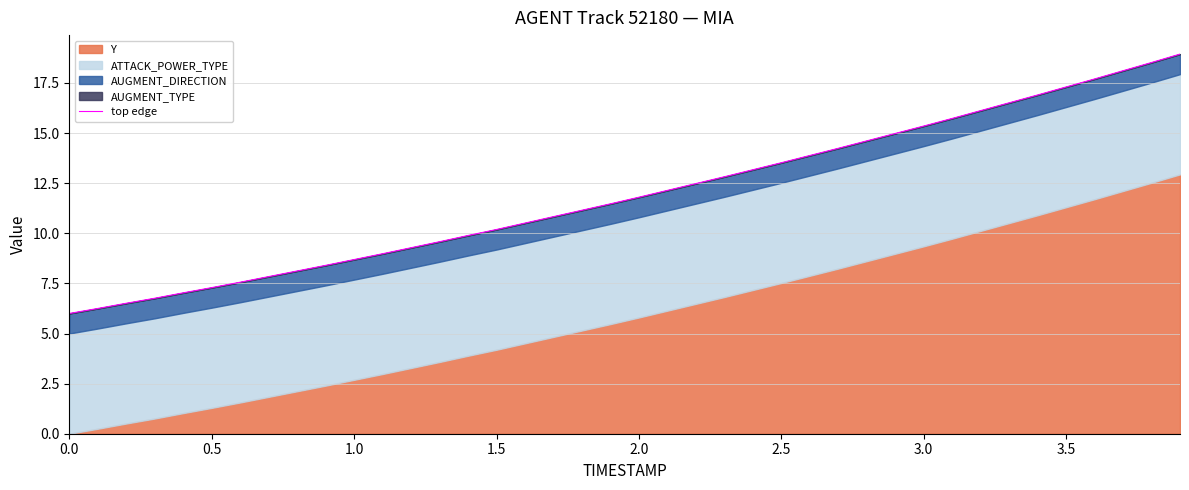

True or false: the data shows 13.5 at 2.5.

True